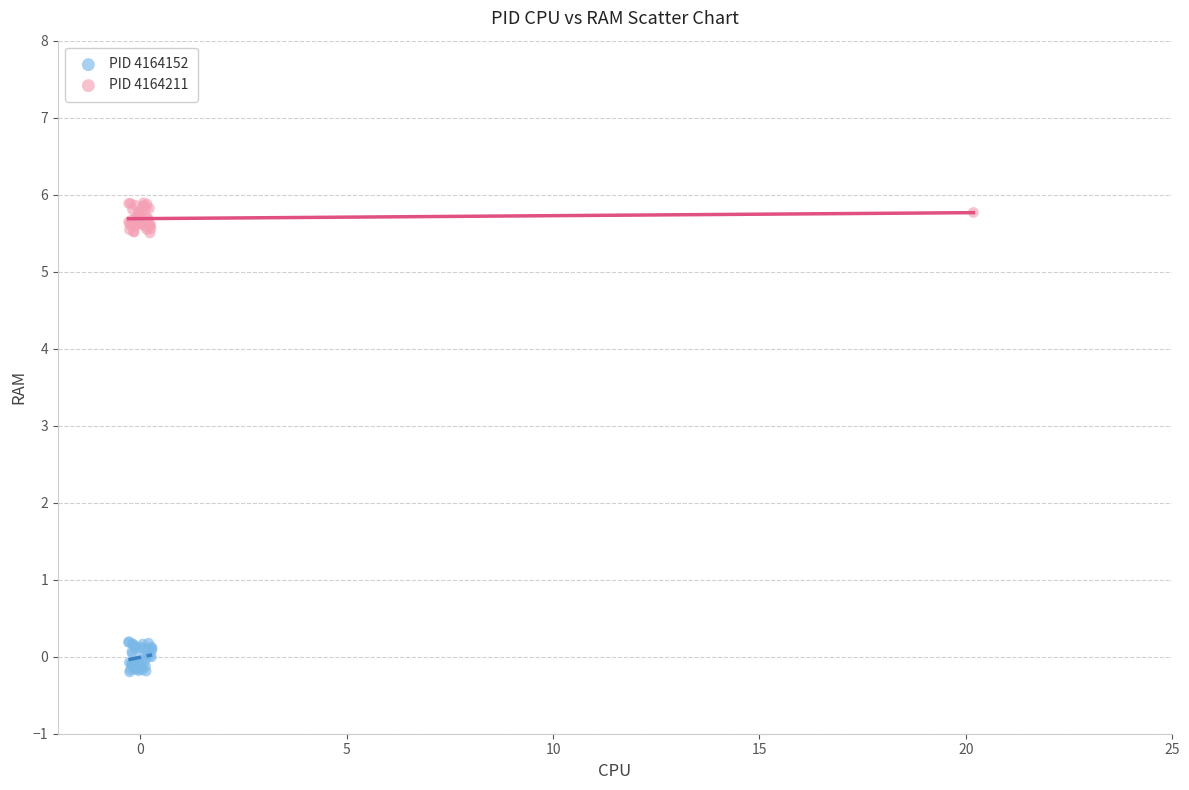

Which series contains the highest Y value?

PID 4164211